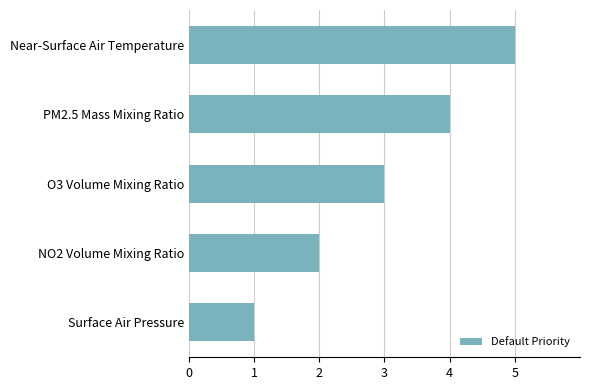

What is the difference between the second highest and second lowest values?

2